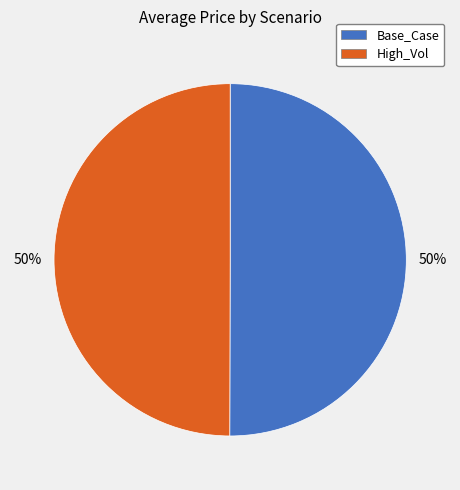

Do High_Vol and Base_Case together represent more than half of the pie?

Yes